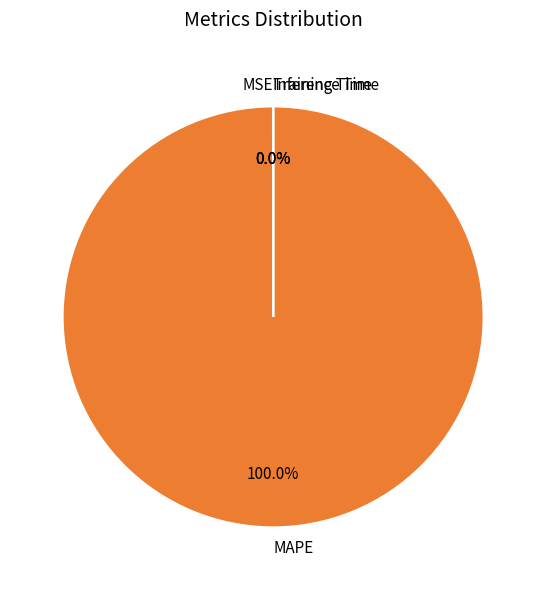

Which category has the biggest portion of the pie?

MAPE